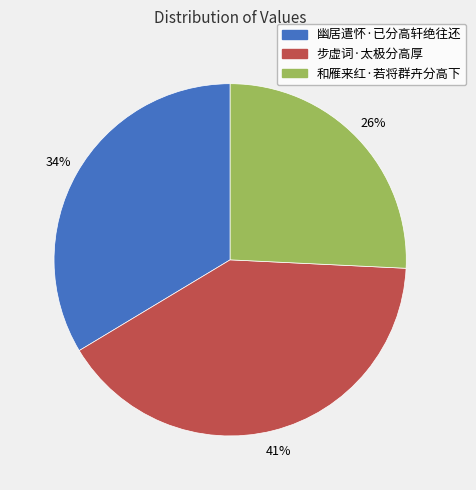

Do 步虚词·太极分高厚 and 和雁来红·若将群卉分高下 together represent more than half of the pie?

Yes